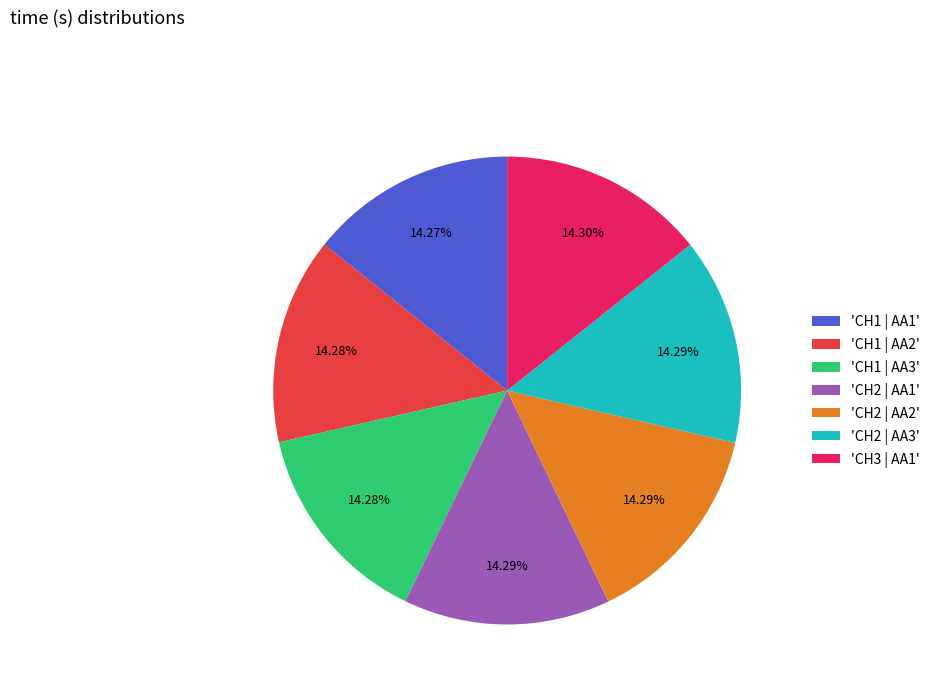

Do 'CH2 | AA1' and 'CH1 | AA3' together represent more than half of the pie?

No